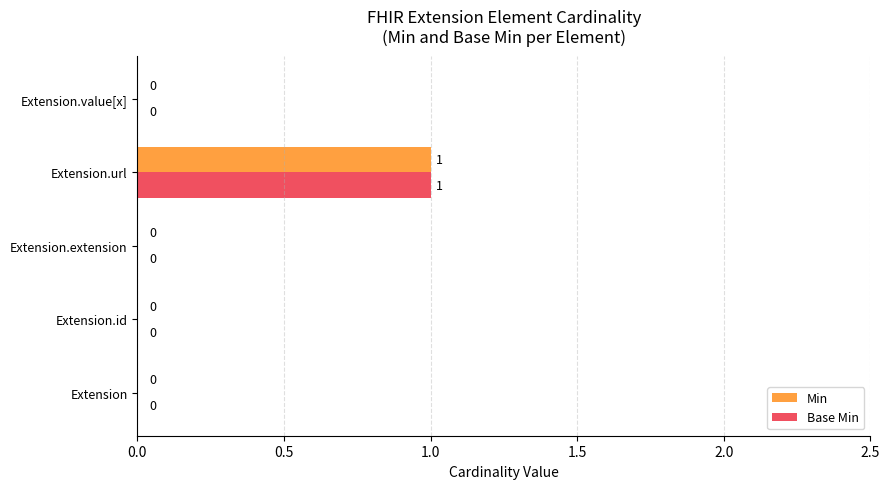

Is it true that Min equals 0 at Extension.id?

True